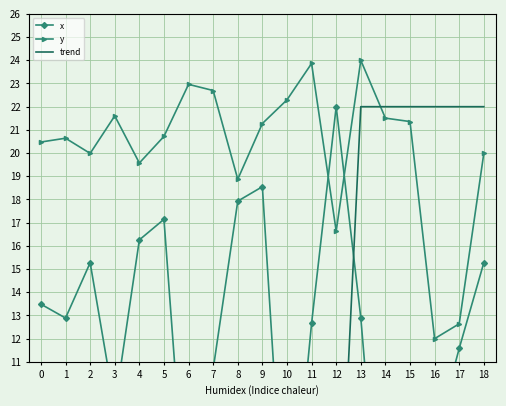

What is the average value of the y series?

20.2